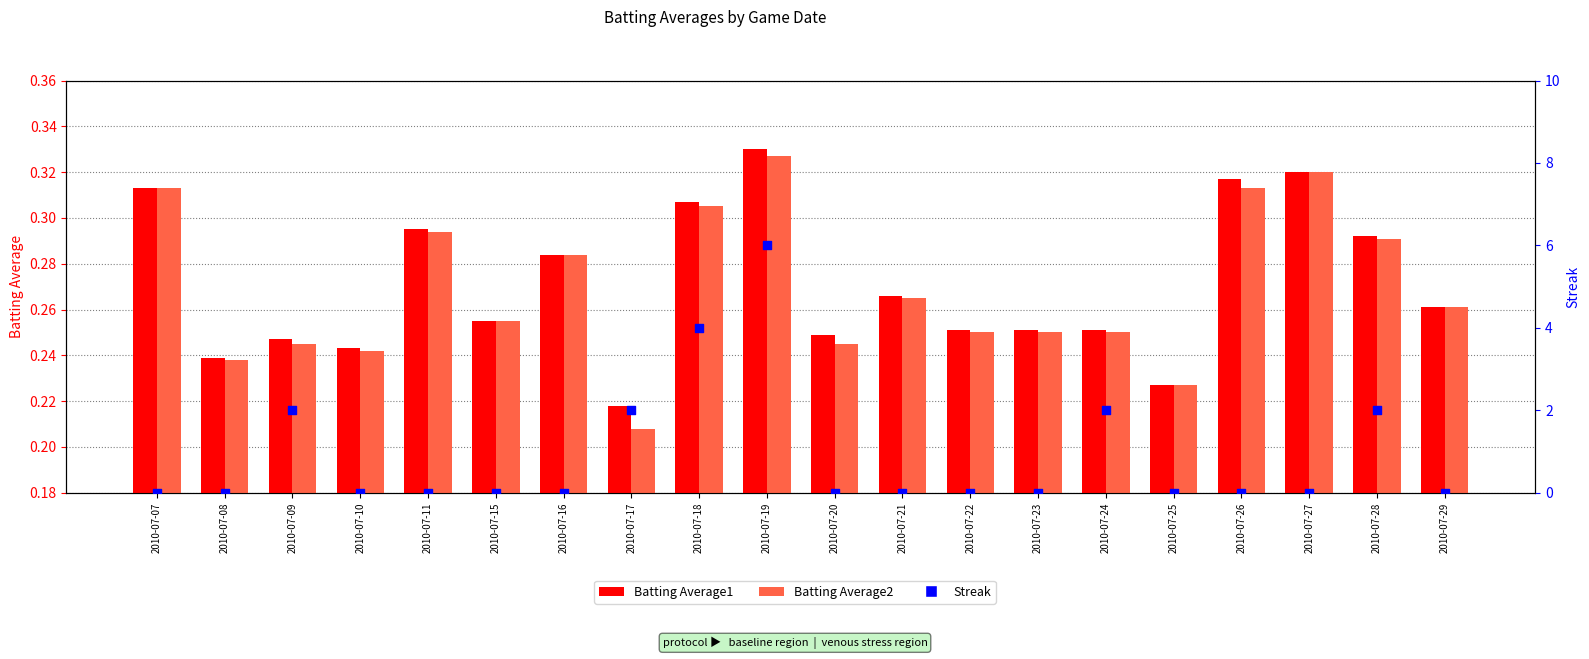

What is the total value across all series at 2010-07-22?

0.5